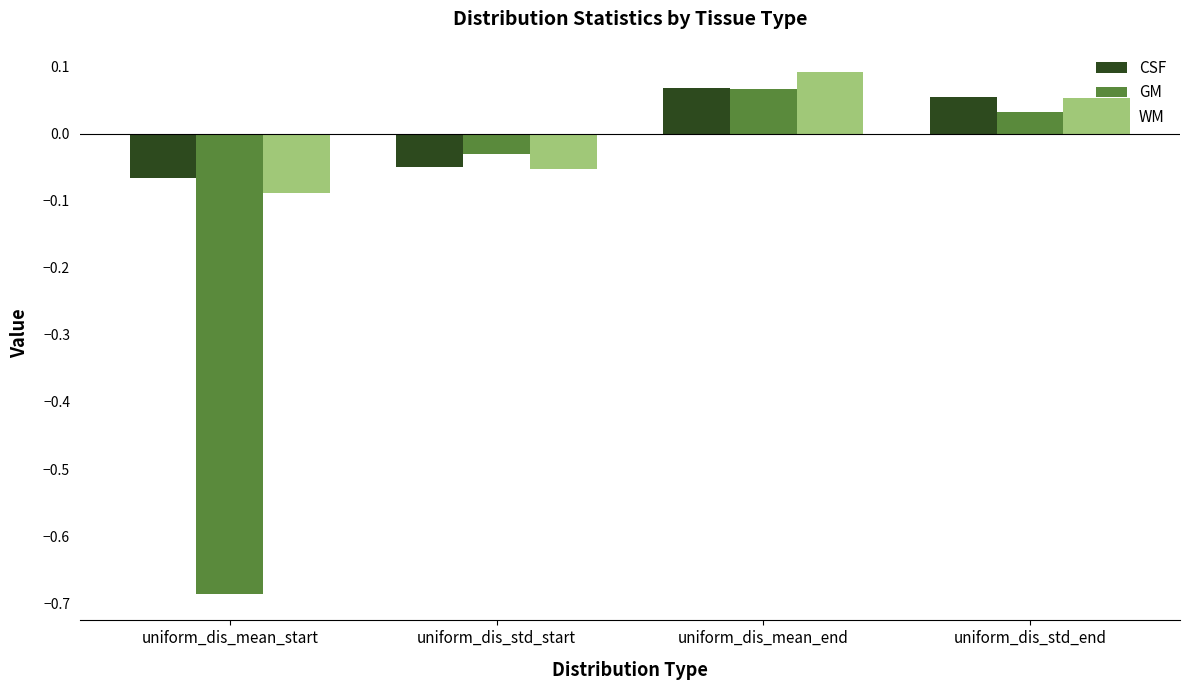

What is the label of the 4th bar from the right?

uniform_dis_mean_start